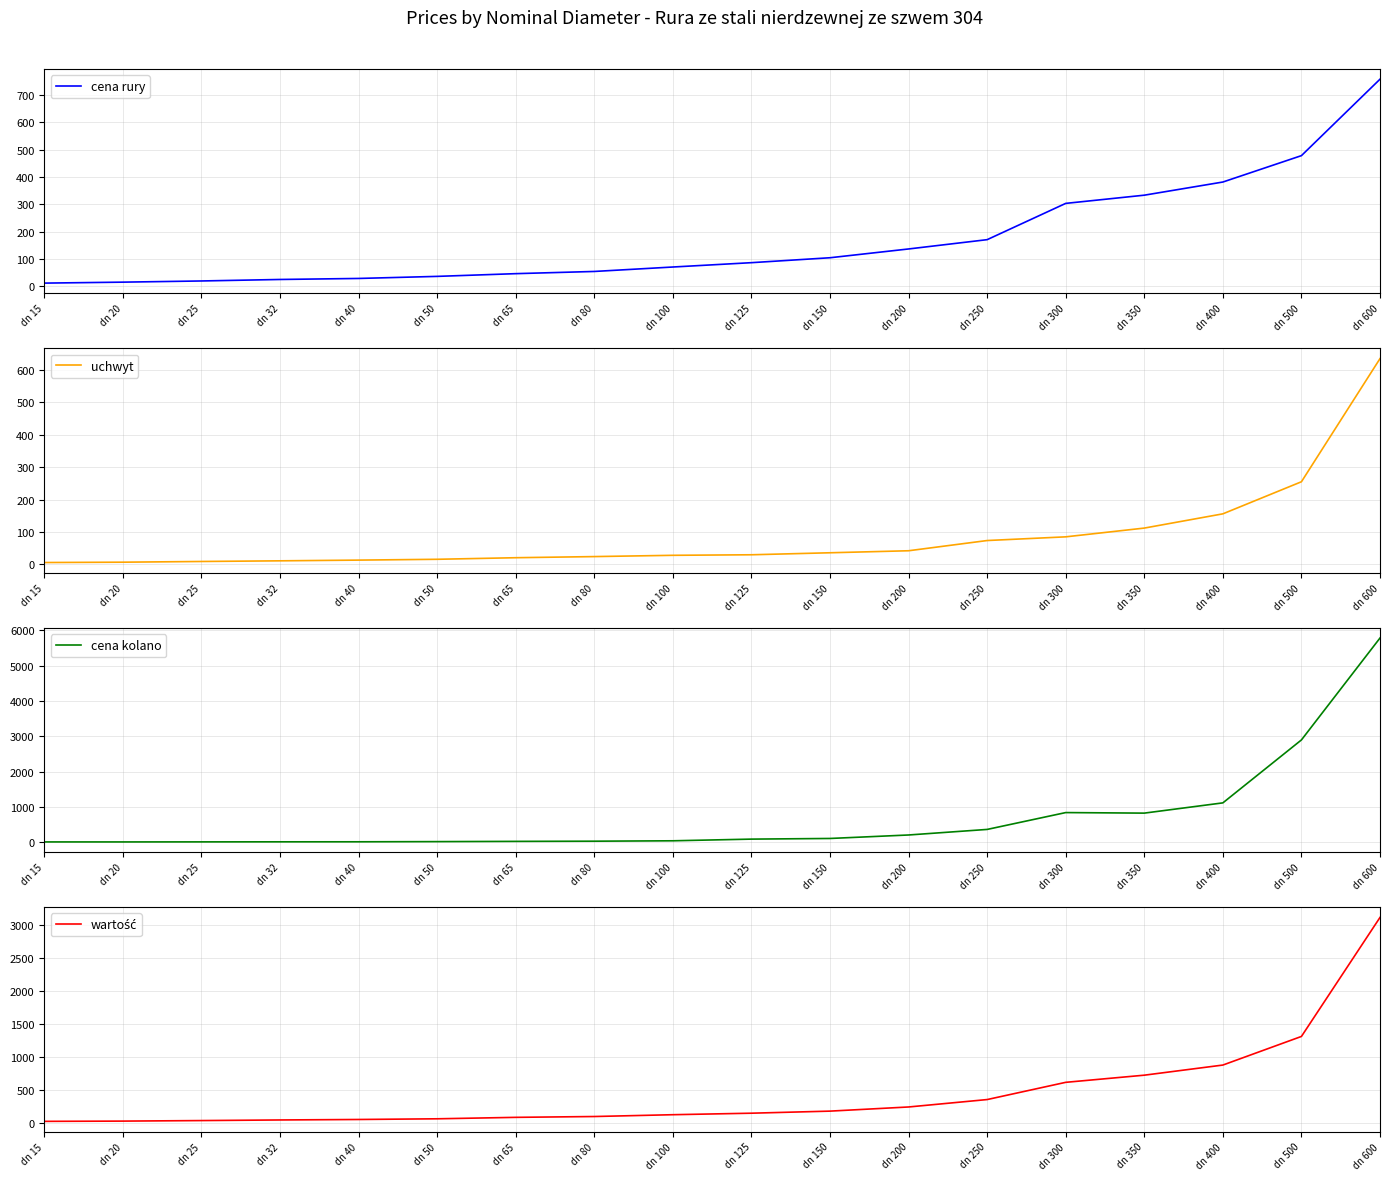

How many data points in uchwyt are above 29?

9